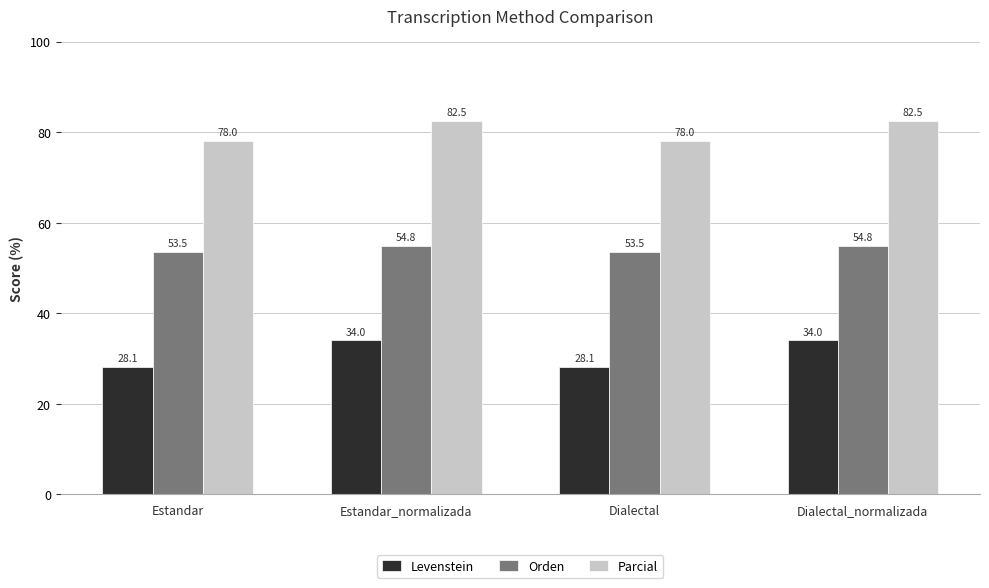

Which series has the largest total across all categories?

Parcial